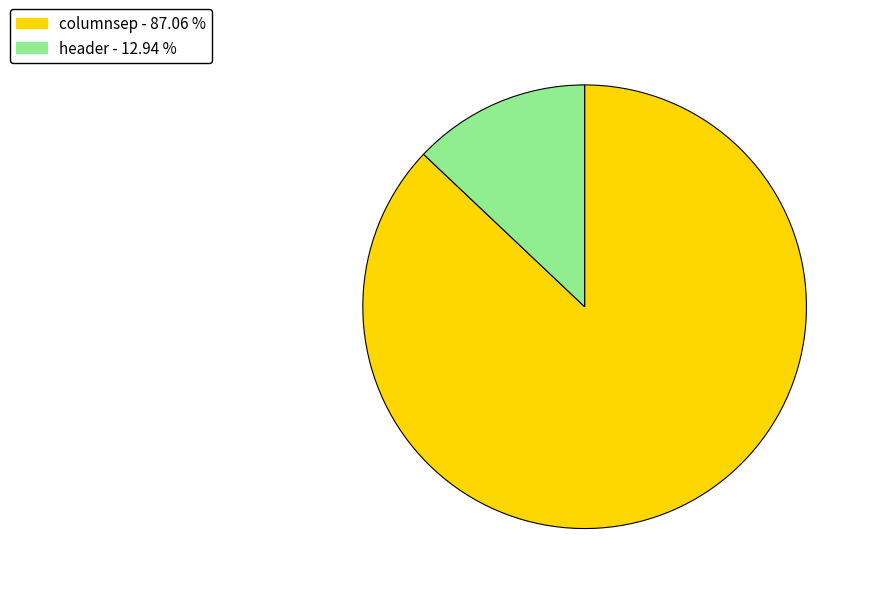

Which slice is the smallest?

header